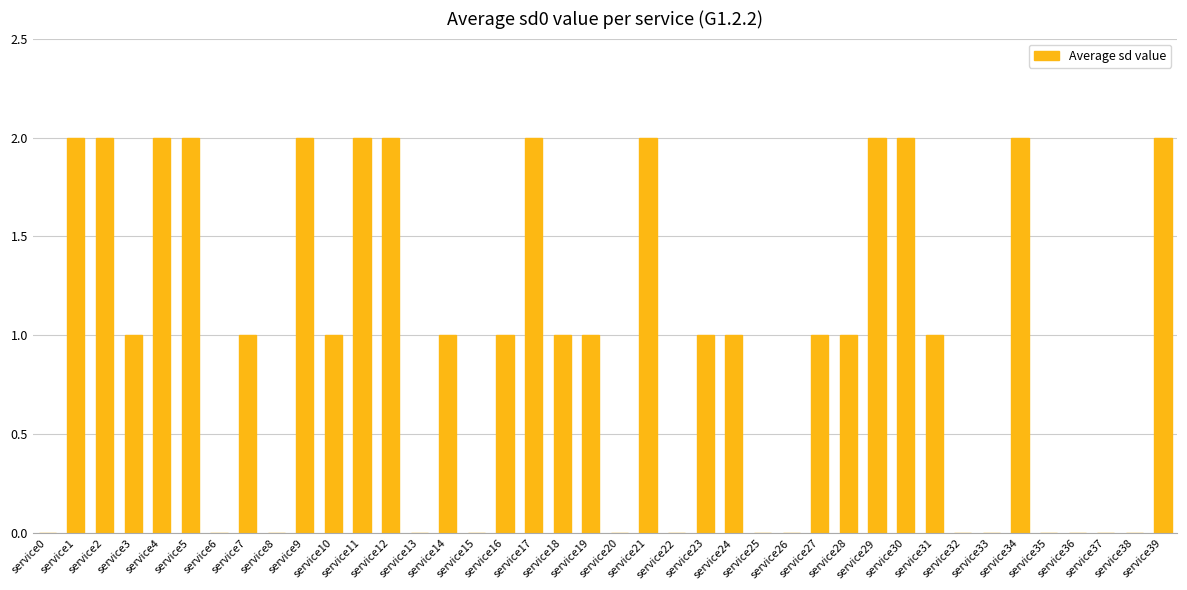

Where does the data first go above 1?

service1